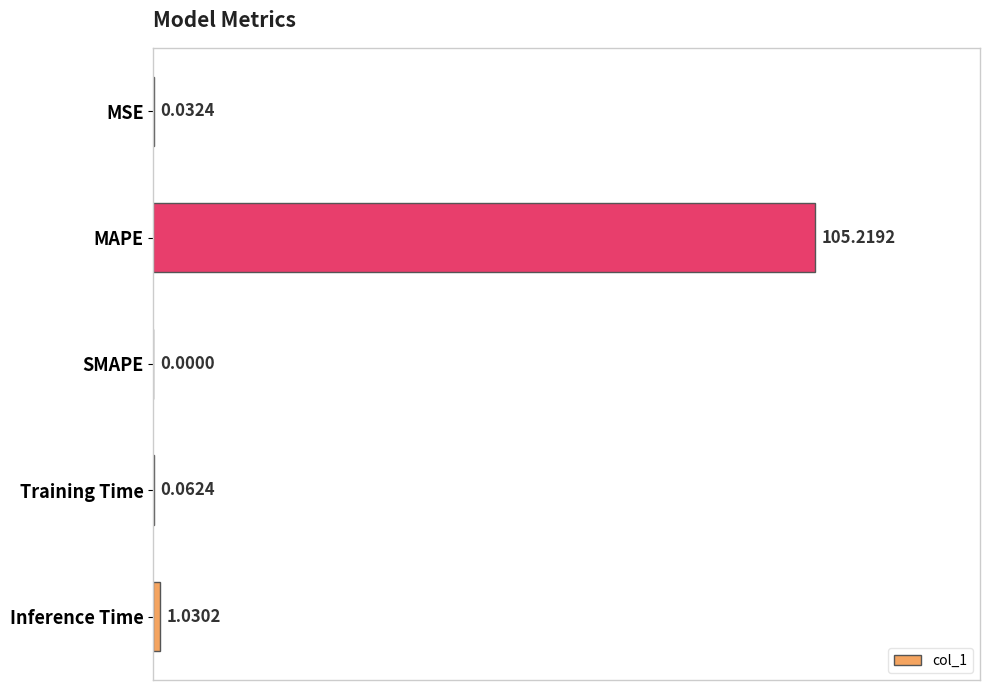

Which category has the highest value across all series?

MAPE